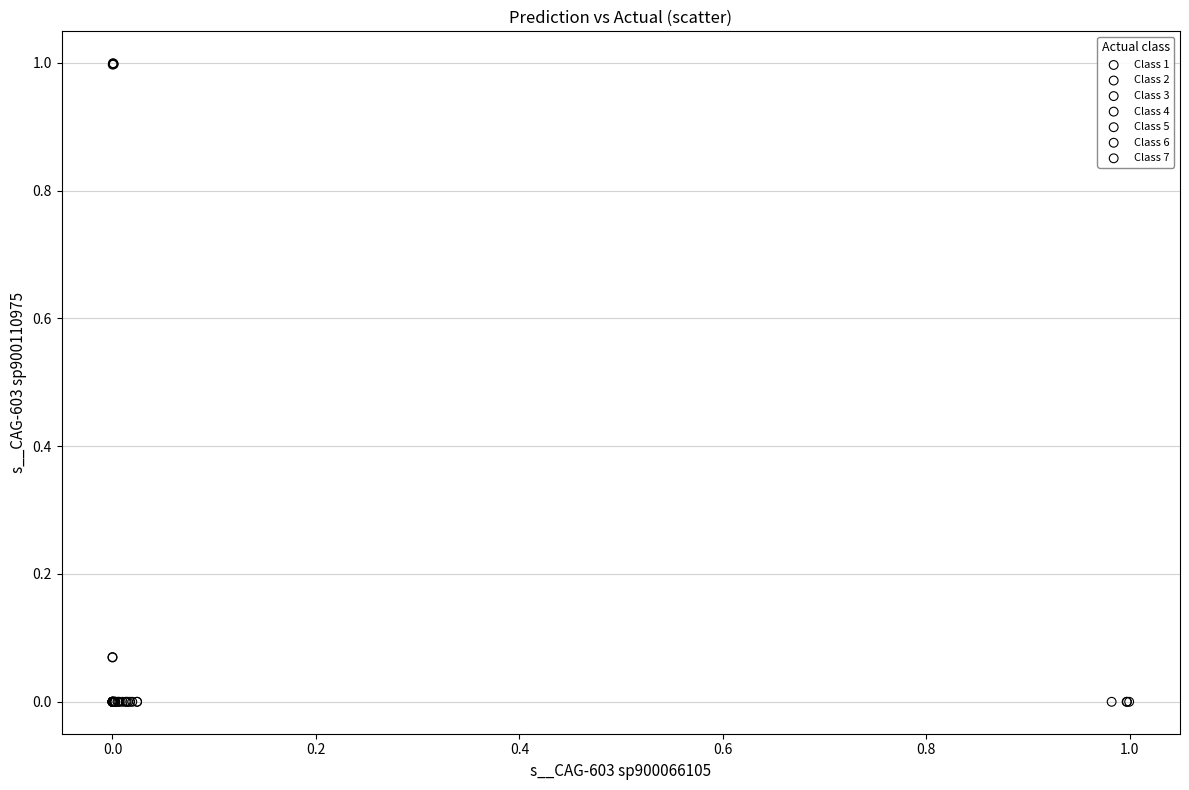

Which series has the largest Y range (max minus min)?

Class 5